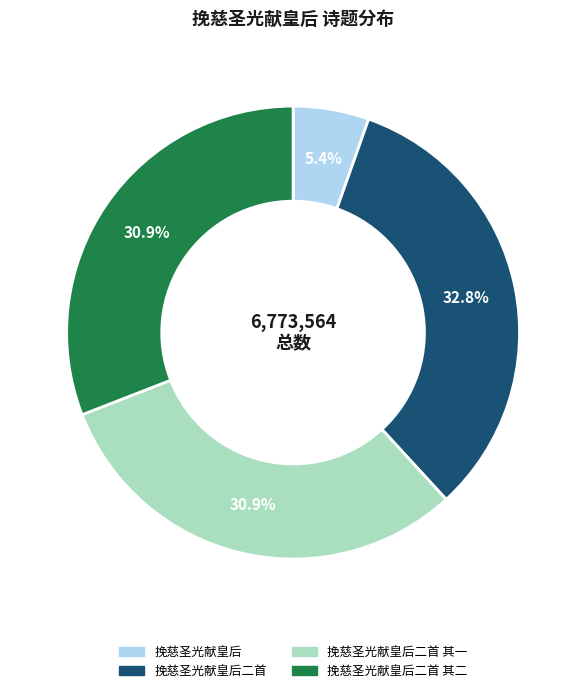

Count the number of slices in the pie.

4